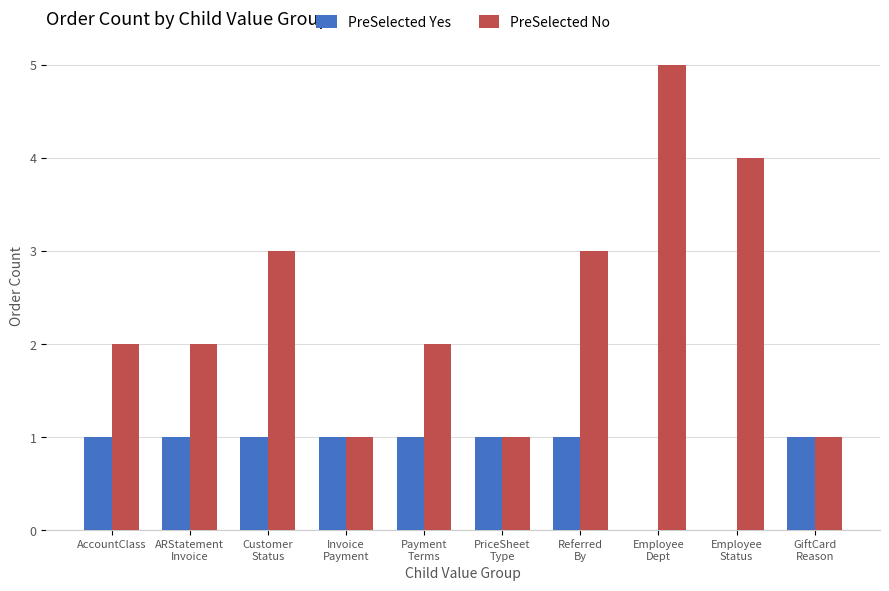

The PreSelected No series shows 4 at AccountClass. True or false?

False